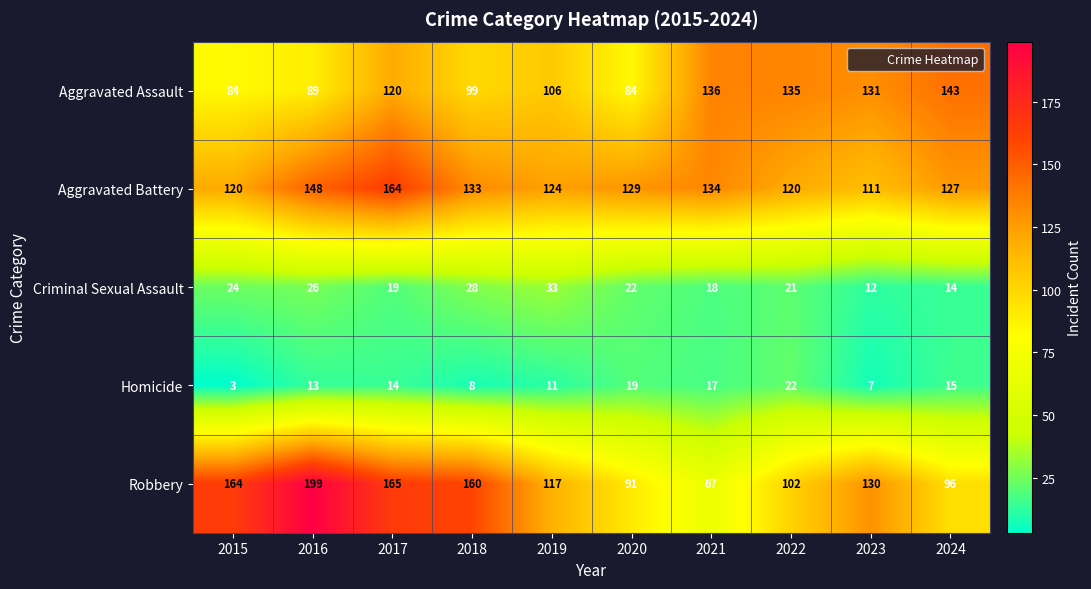

Which series has the largest range (max minus min)?

Robbery